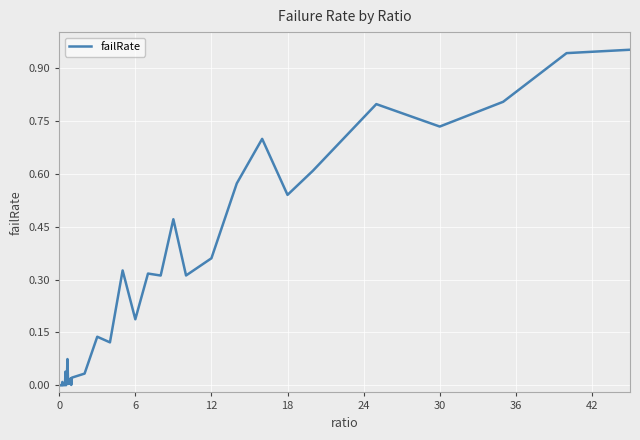

How many lines are shown in the chart?

1